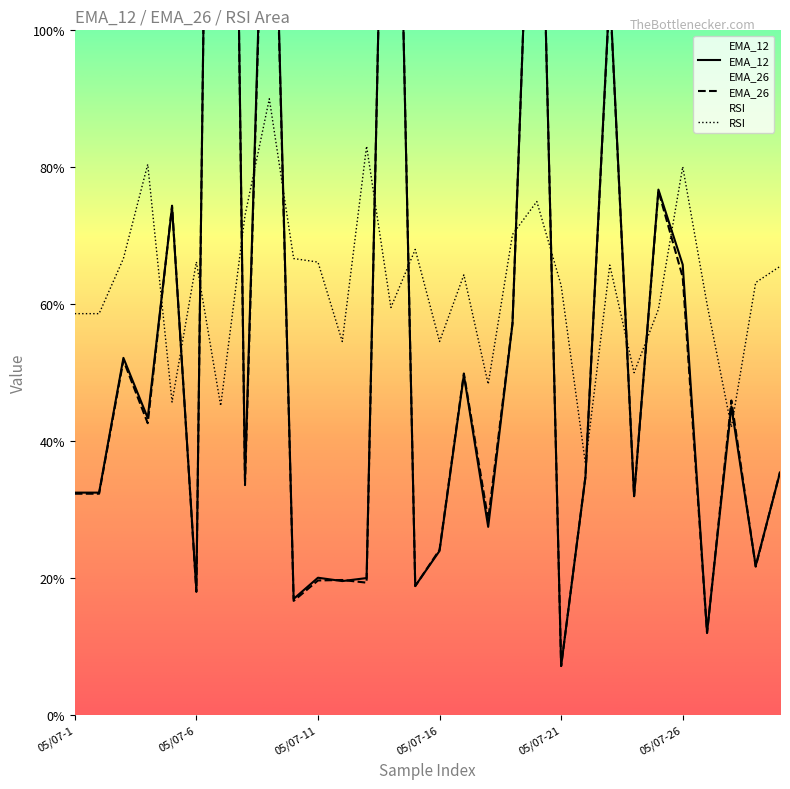

How many intersections are there between EMA_26 and EMA_12?

17